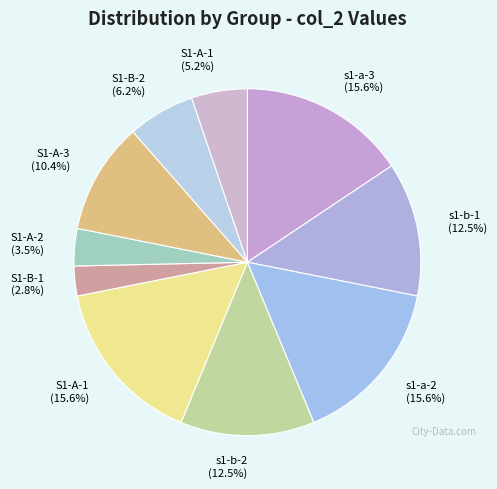

What percentage is NOT represented by S1-B-1 (2.8%)?

97.2%